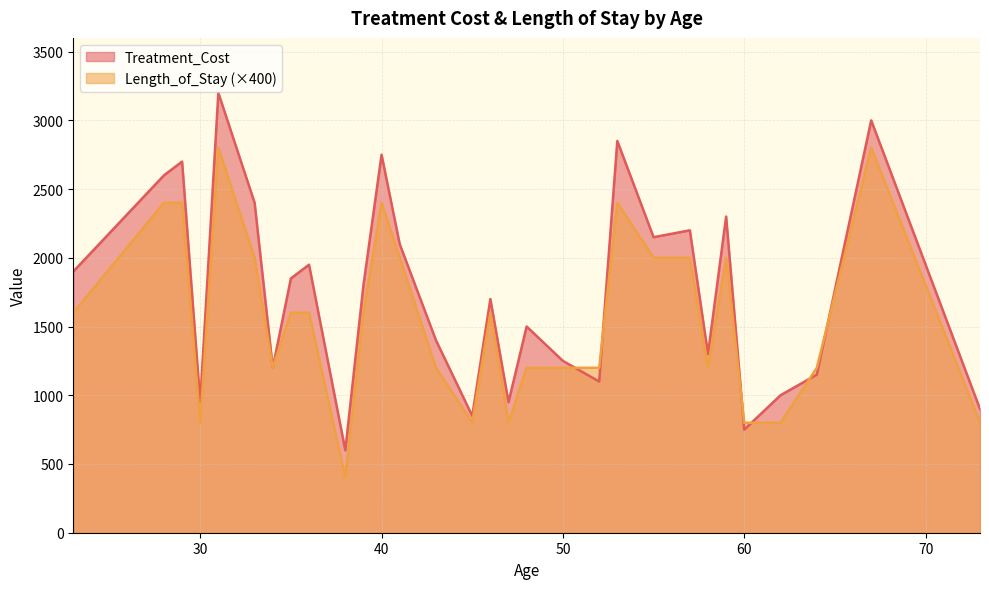

What is the approximate value of Length_of_Stay at 48?

3